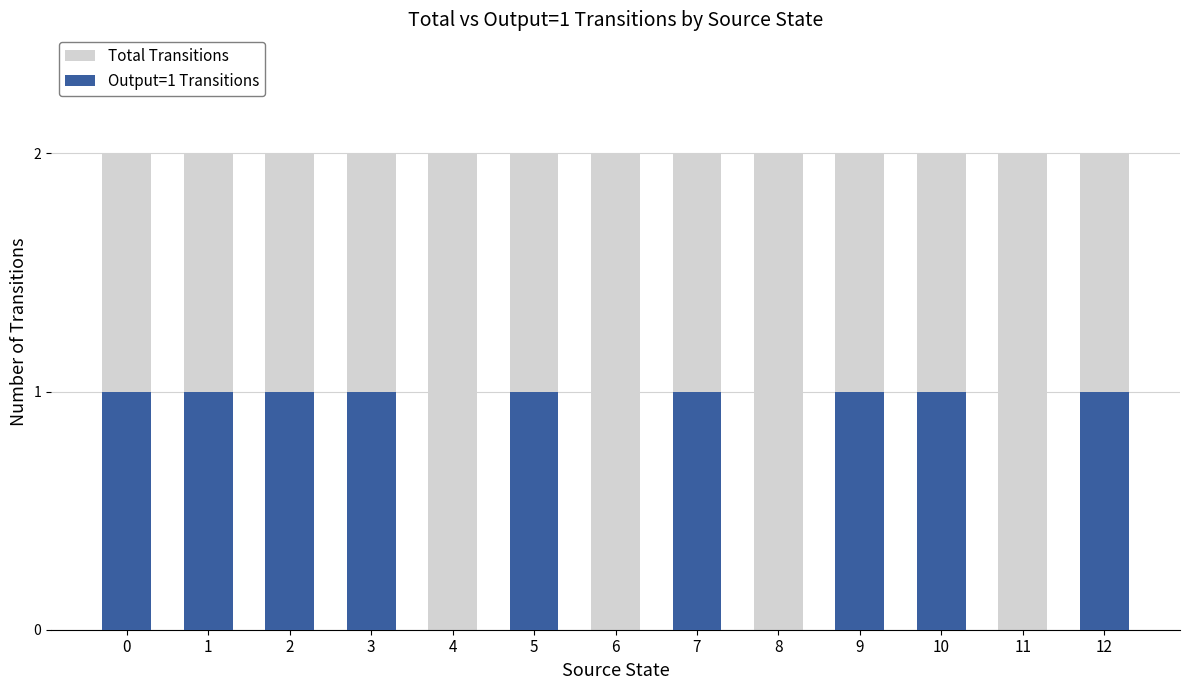

What is the value of the Total Transitions bar at the 11th from the left?

2